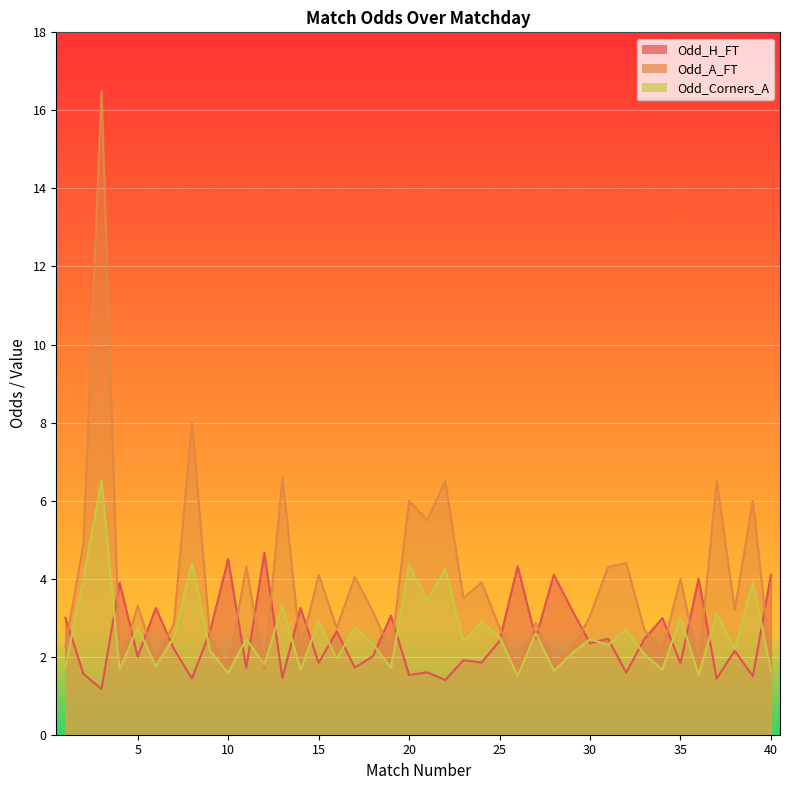

The value of Odd_A_FT at 21 is 5.5. True or false?

True